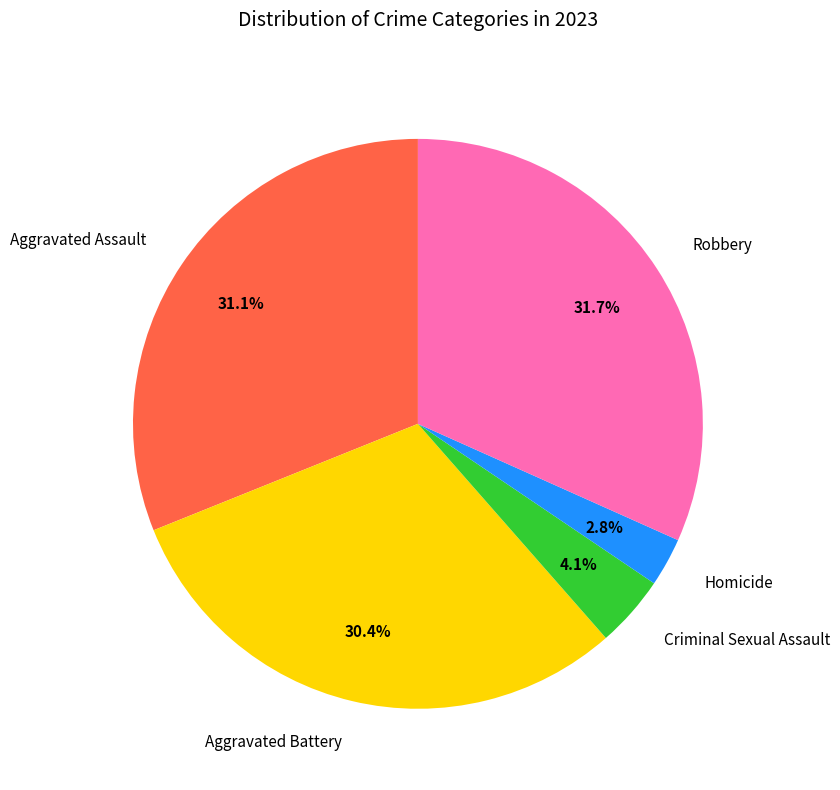

Does Robbery represent more than half of the total?

No